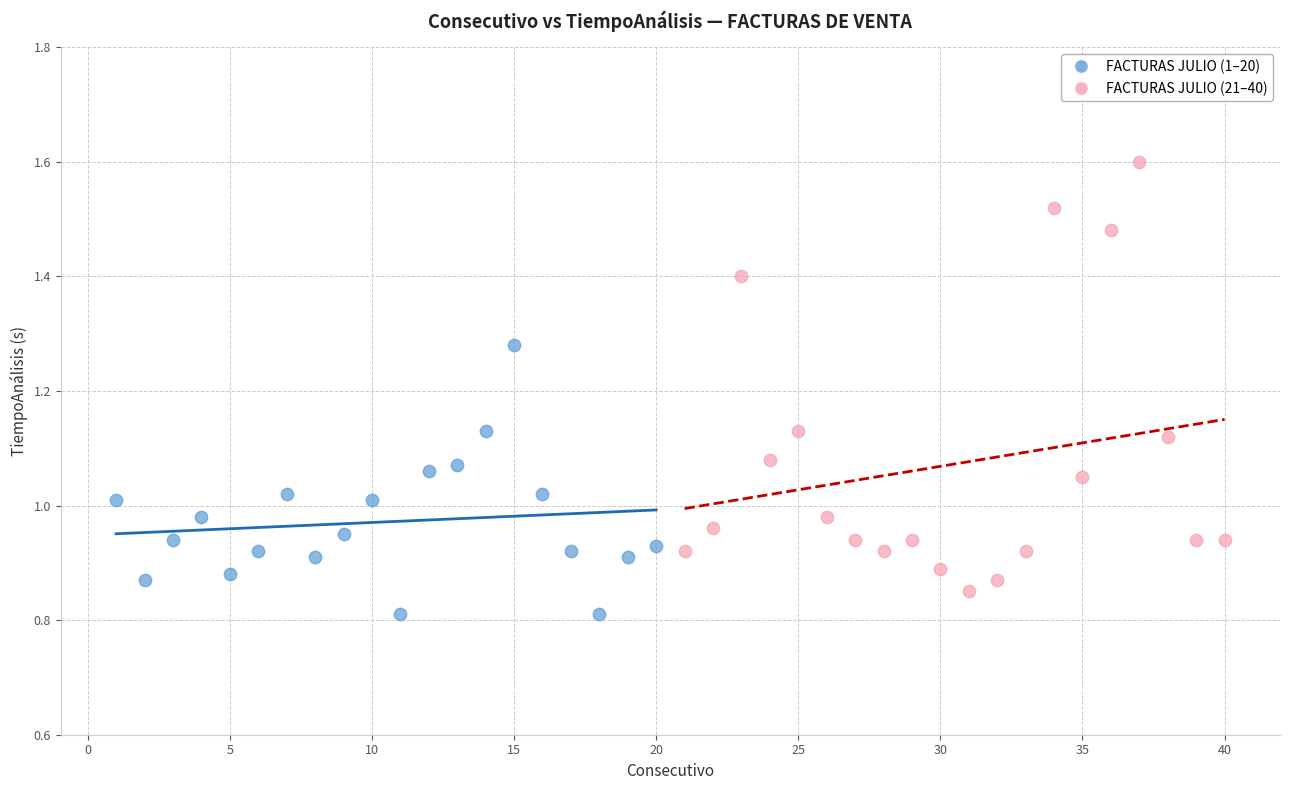

Which series has the widest spread of Y values?

FACTURAS JULIO (21–40)